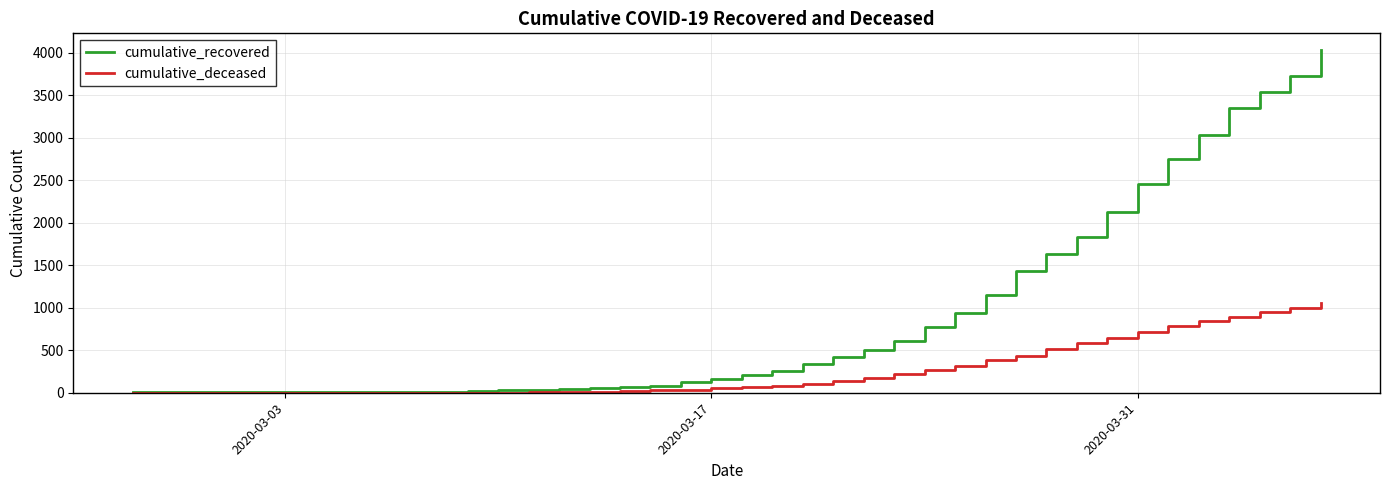

Rank the series by their maximum value, from highest to lowest.

cumulative_recovered, cumulative_deceased